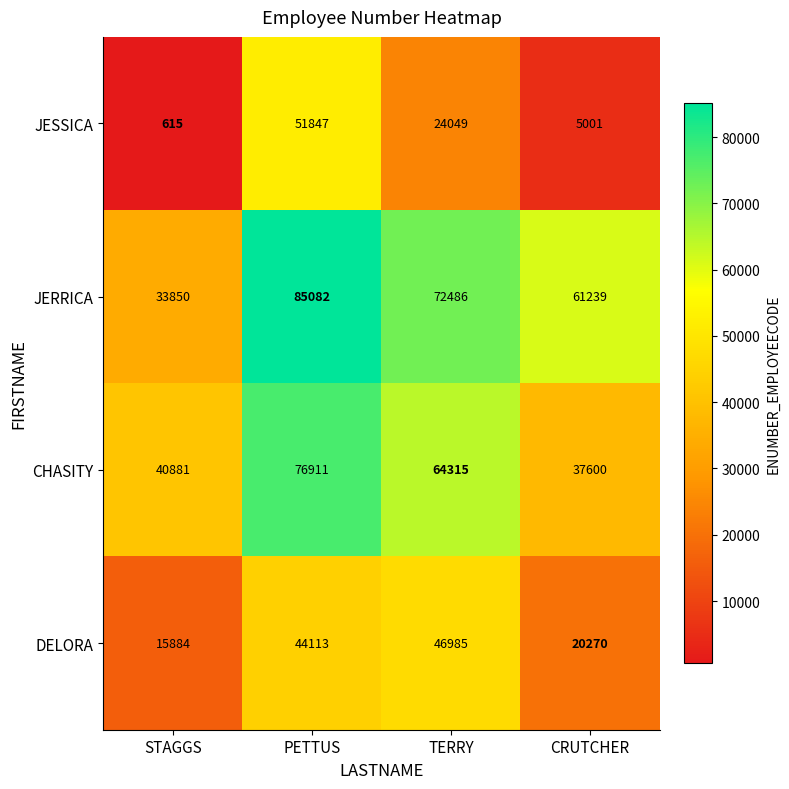

List the series in order of their overall mean, lowest first.

JESSICA, DELORA, CHASITY, JERRICA